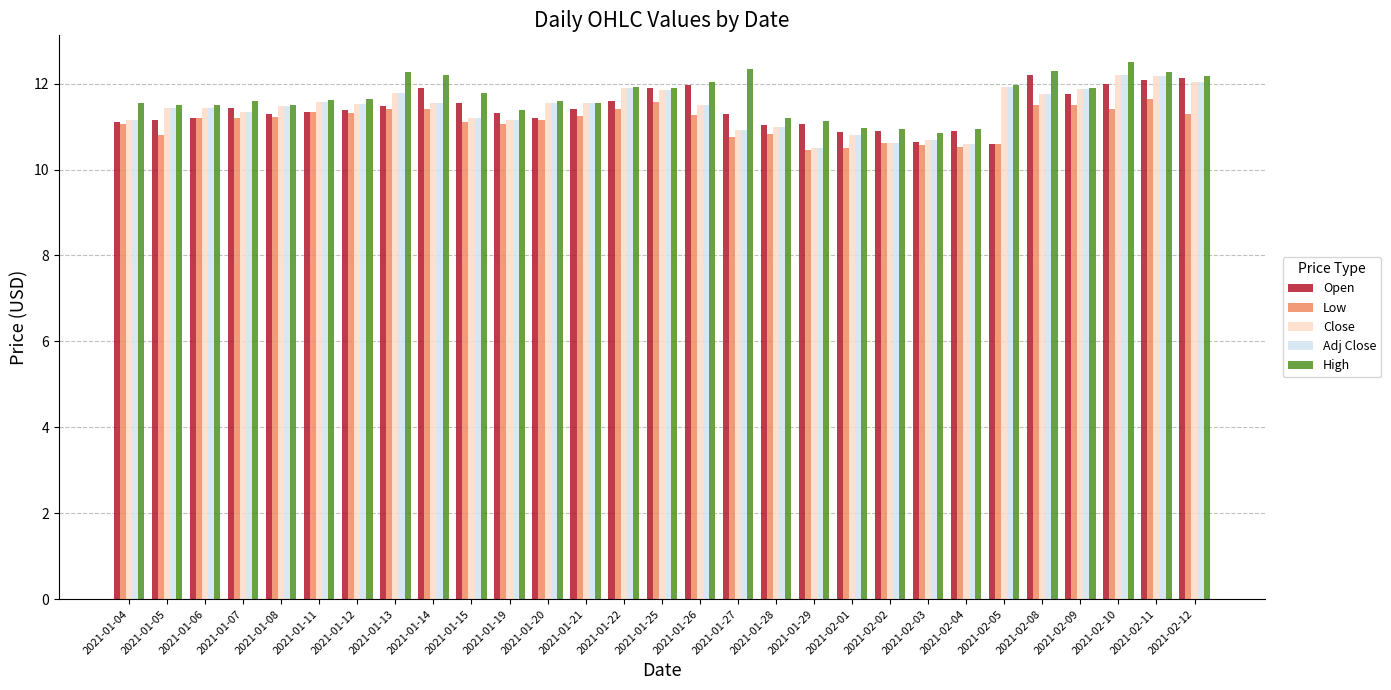

What is the minimum value shown in the chart?

10.4